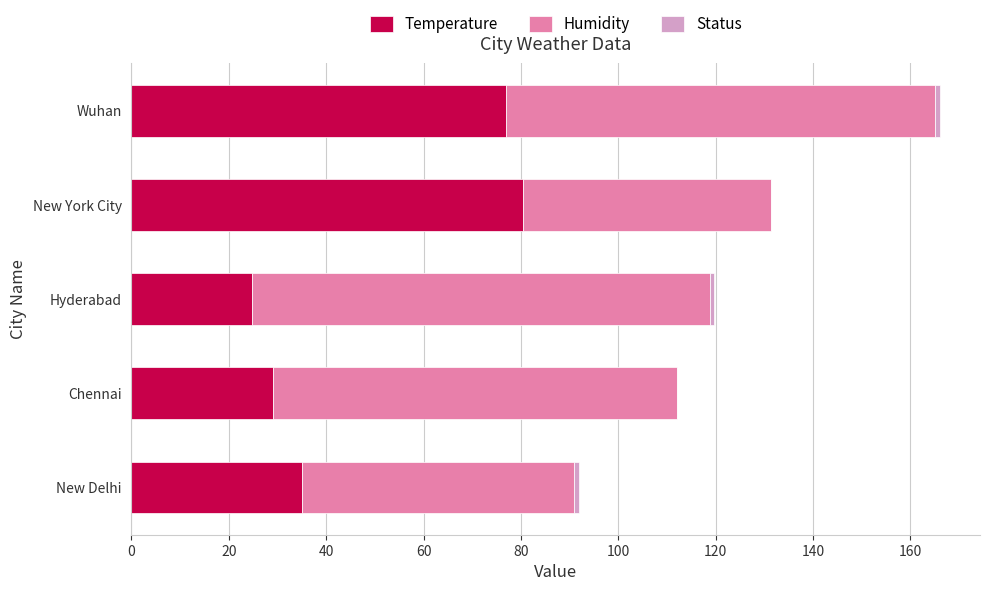

What is the maximum value for Temperature?

80.5